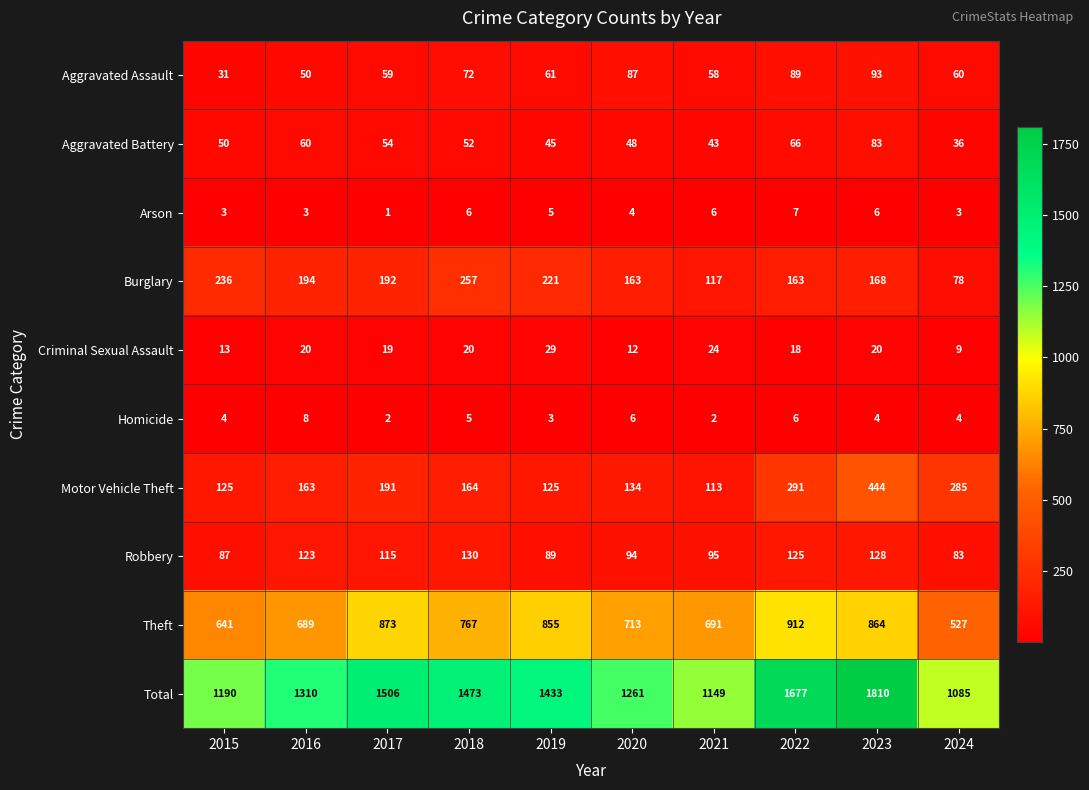

At which label does Aggravated Assault first exceed 61?

2018